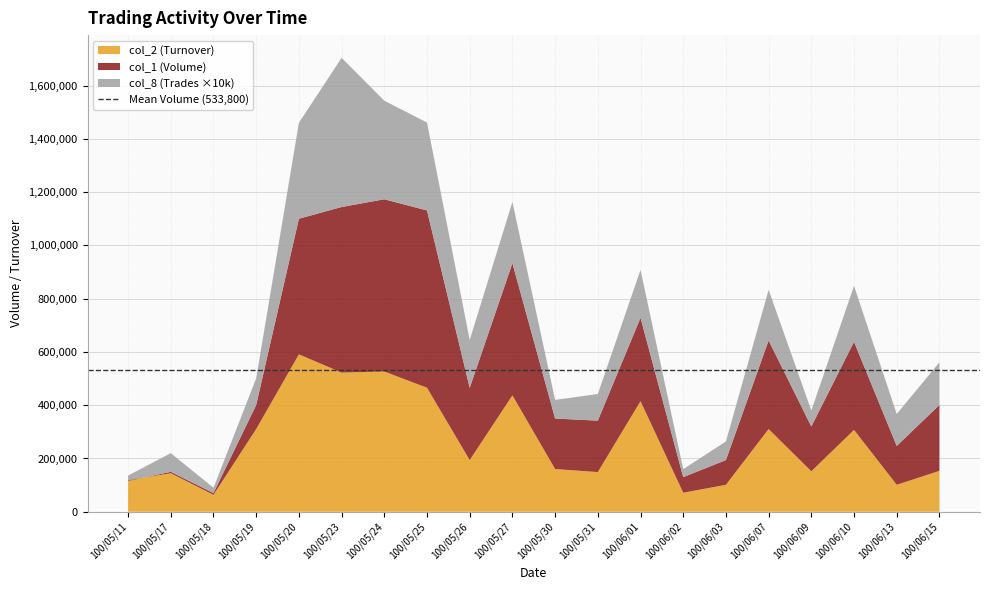

Reading left to right, extract all data points from this chart.

col_1 (Volume): 116000	150000	70000	401000	1100000	1144000	1173000	1131000	465000	933000	350000	342000	728000	130000	194000	643000	320000	638000	247000	401000
col_2 (Turnover): 118800	144600	63700	310710	590920	522490	526470	465550	194100	436940	160500	148940	415170	71500	101170	310560	152000	307310	101220	153590
col_8 (Trades): 2	7	2	10	36	56	37	33	18	23	7	10	18	3	7	19	6	21	12	16